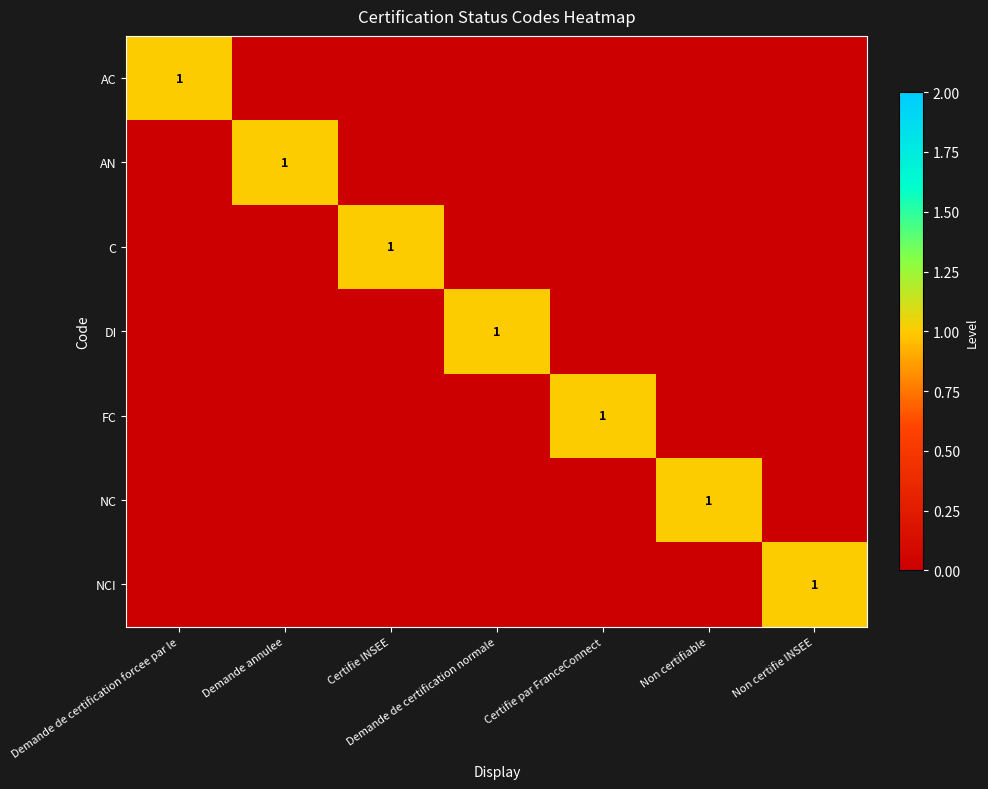

The DI series shows 1 at Demande de certification normale. True or false?

True